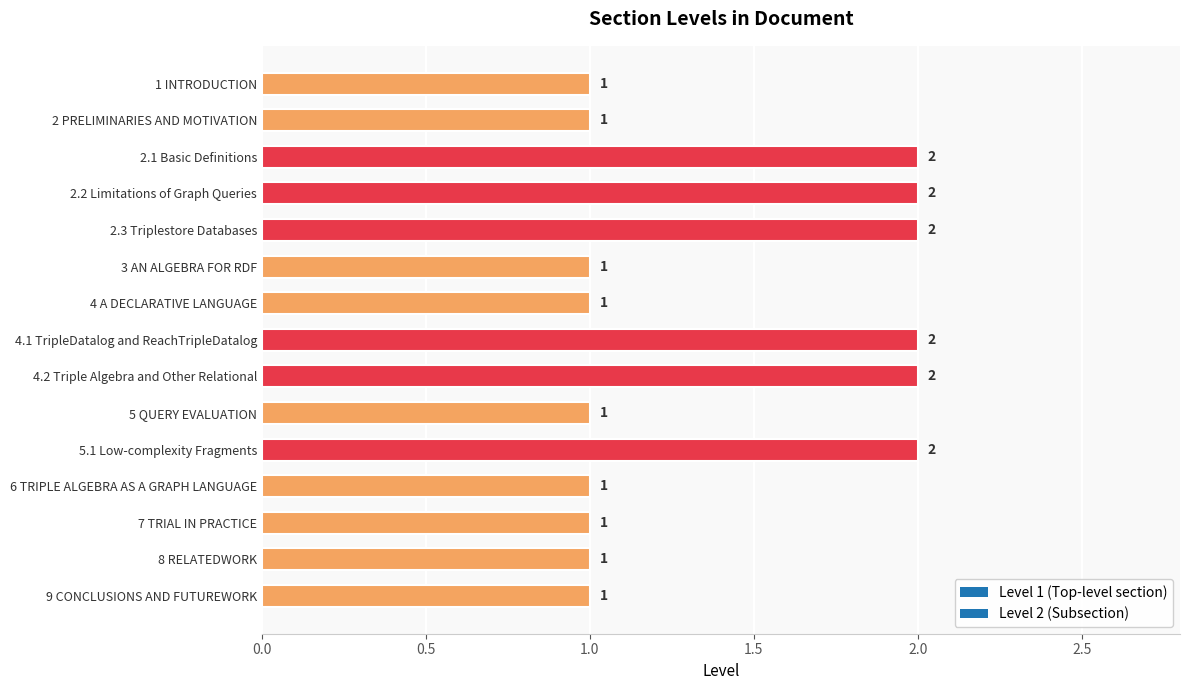

How many values are between 1 and 2?

15